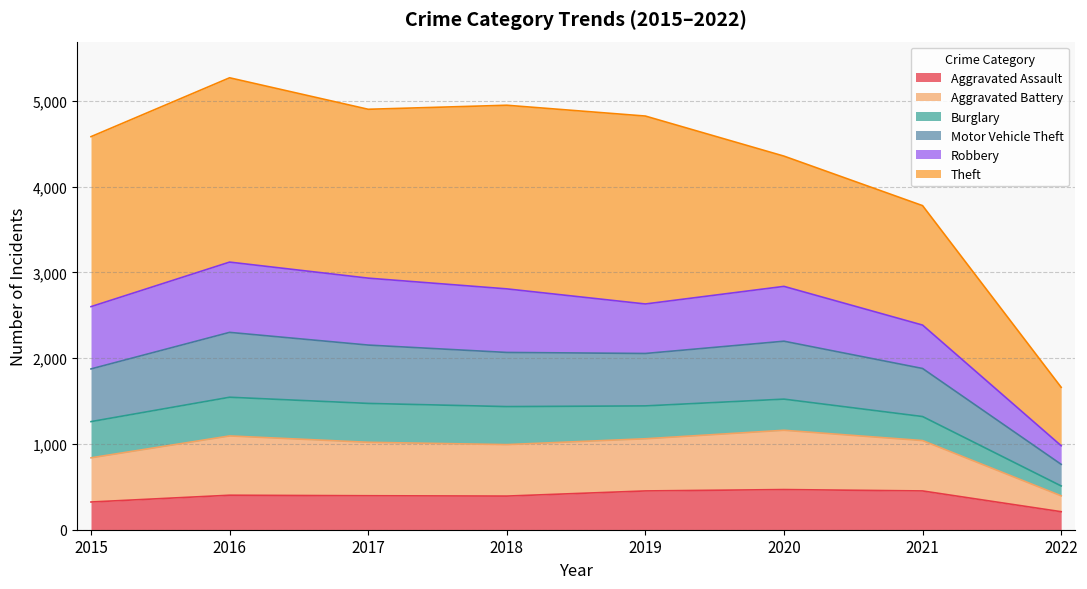

What is the highest value of the Aggravated Assault series?

468